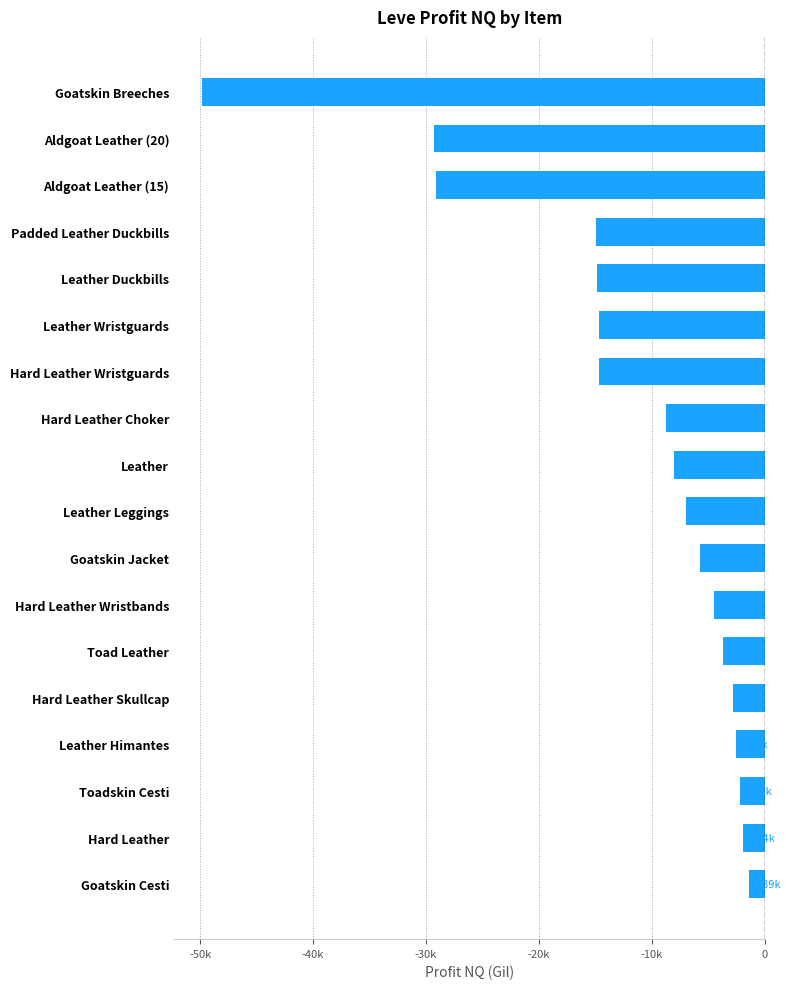

Which label corresponds to the smallest value in the chart?

Goatskin Breeches